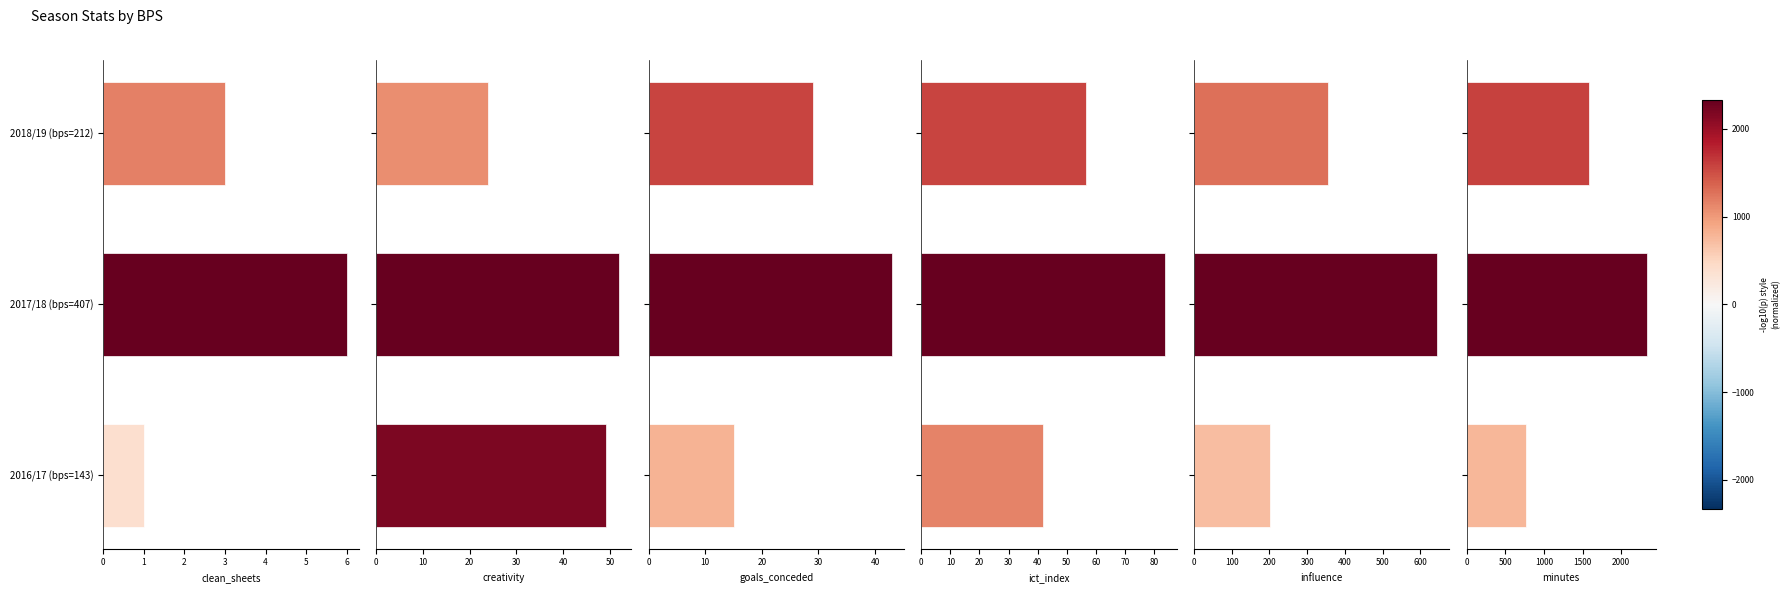

What value does the creativity series have at 2018/19 (bps=212)?

24.0